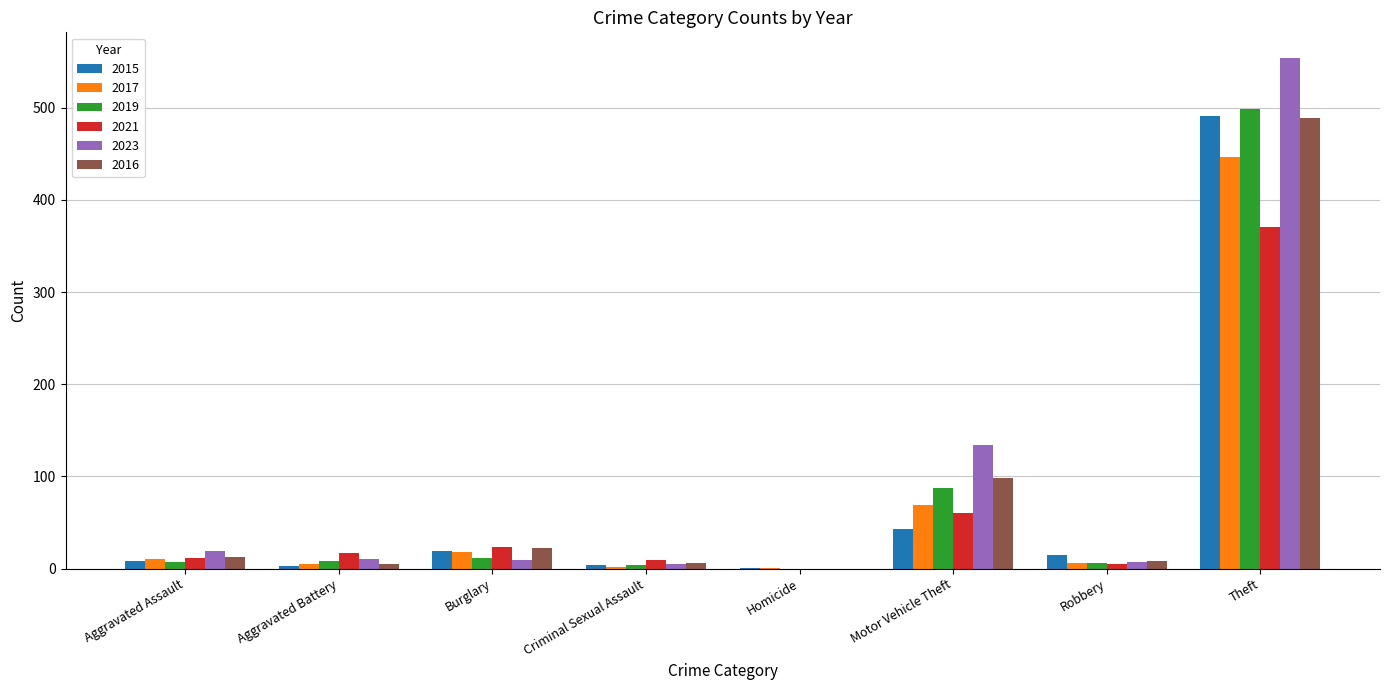

What is the sum of all 2015 values?

584